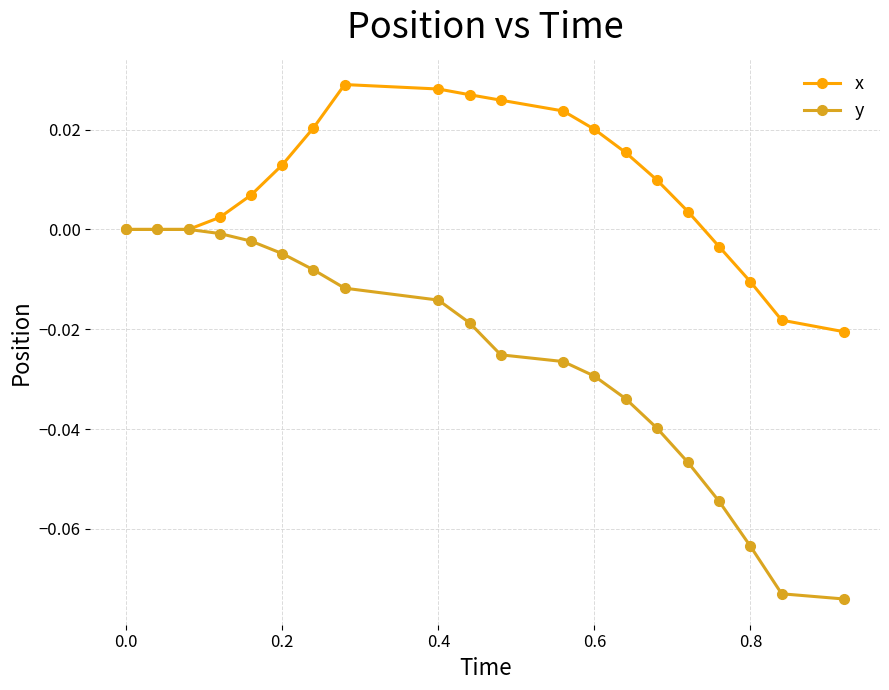

Which series has the largest total across all categories?

x